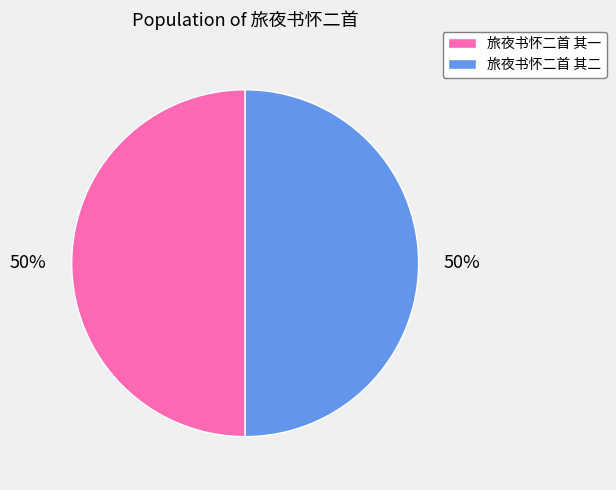

What percentage is the 旅夜书怀二首 其一 slice, to the nearest percent?

50%